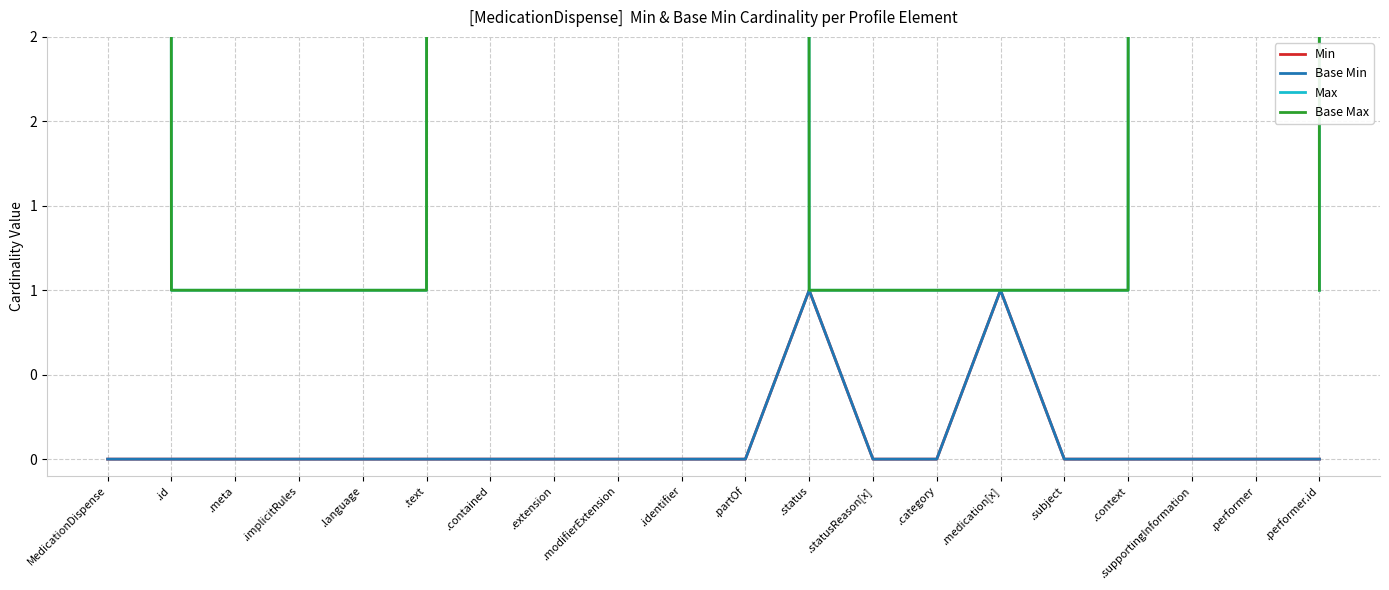

Which has a higher value, .status or .context?

.status